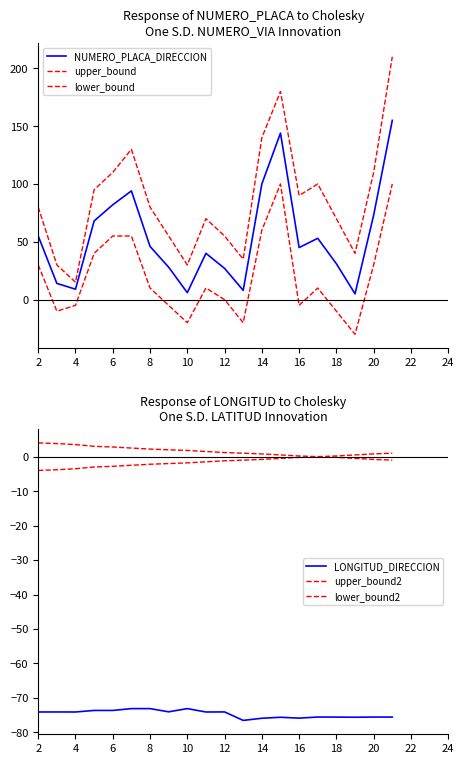

What are all the series names shown in the legend?

NUMERO_PLACA_DIRECCION, upper_bound, lower_bound, LONGITUD_DIRECCION, upper_bound2, lower_bound2